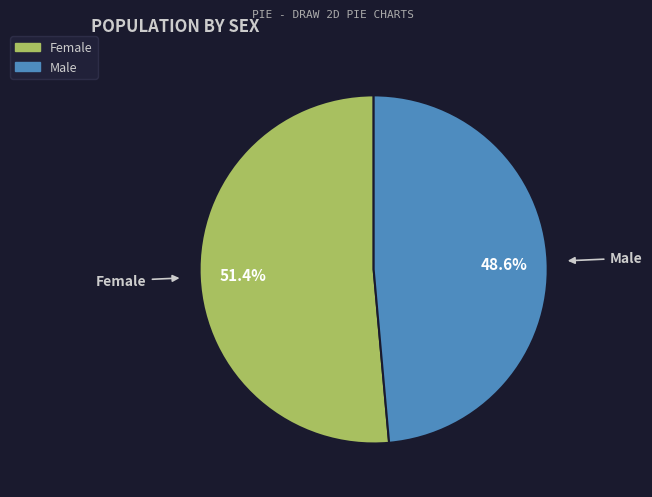

To the nearest percent, what is the difference between the Male and Female slice percentages?

3%